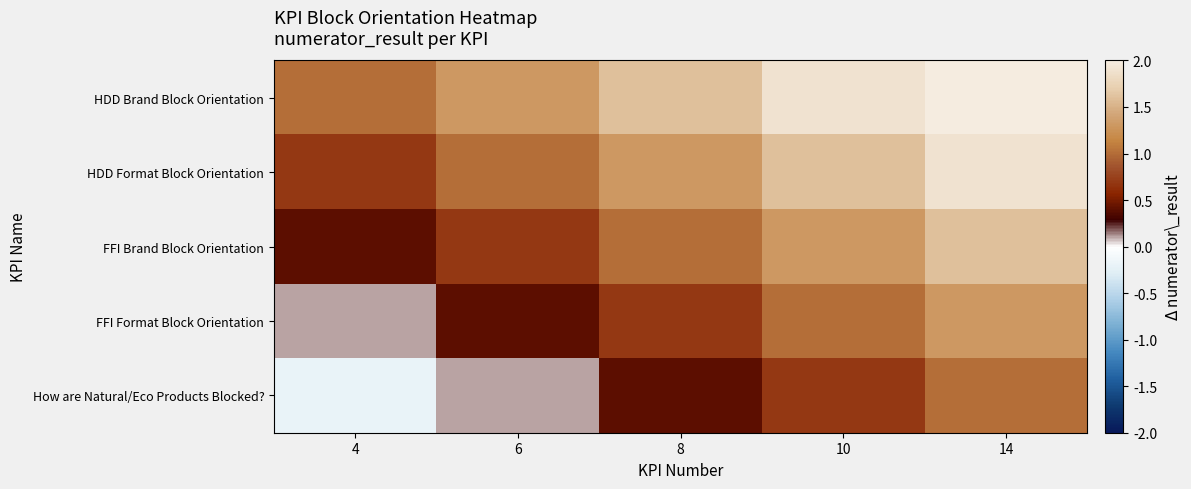

Reading left to right, extract all data points from this chart.

HDD Brand Block Orientation: 4=1.0	6=1.3	8=1.6	10=1.9	14=2.0
HDD Format Block Orientation: 4=0.7	6=1.0	8=1.3	10=1.6	14=1.9
FFI Brand Block Orientation: 4=0.4	6=0.7	8=1.0	10=1.3	14=1.6
FFI Format Block Orientation: 4=0.1	6=0.4	8=0.7	10=1.0	14=1.3
How are Natural/Eco Products Blocked?: 4=-0.2	6=0.1	8=0.4	10=0.7	14=1.0